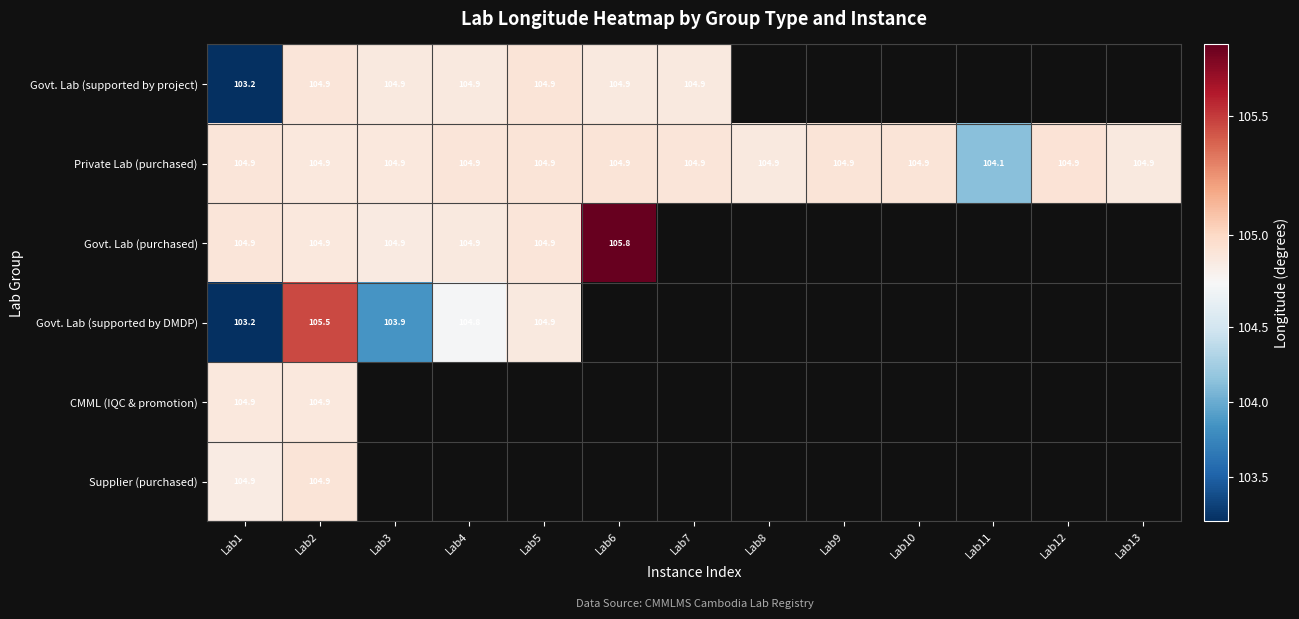

What is the maximum value for CMML (IQC & promotion)?

104.9